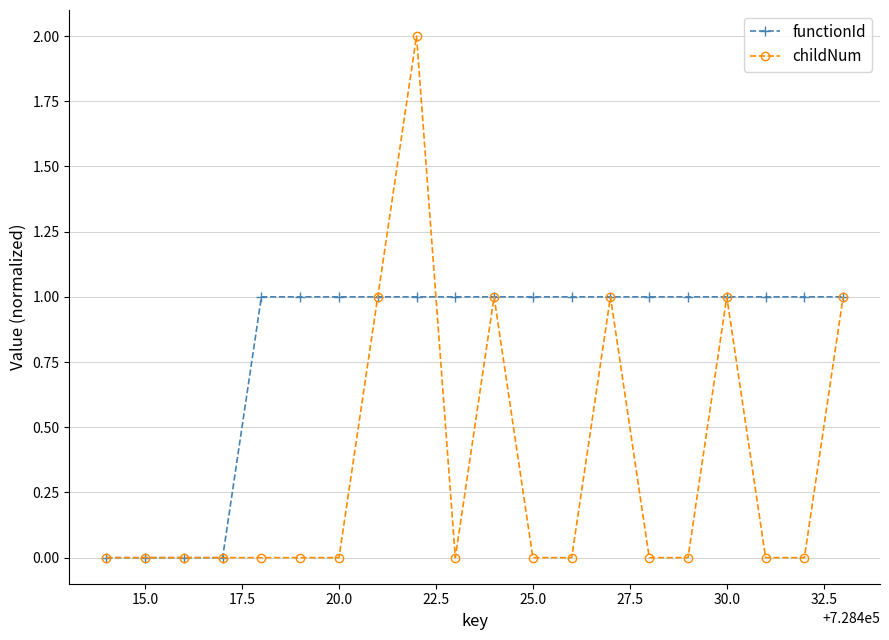

Reading left to right, extract all data points from this chart.

functionId: 0	0	0	0	1	1	1	1	1	1	1	1	1	1	1	1	1	1	1	1
childNum: 0	0	0	0	0	0	0	1	2	0	1	0	0	1	0	0	1	0	0	1